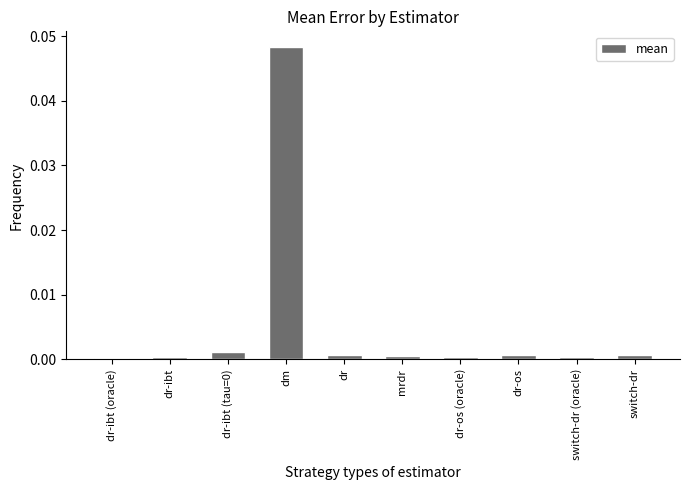

The value at mrdr is 0.0. True or false?

True